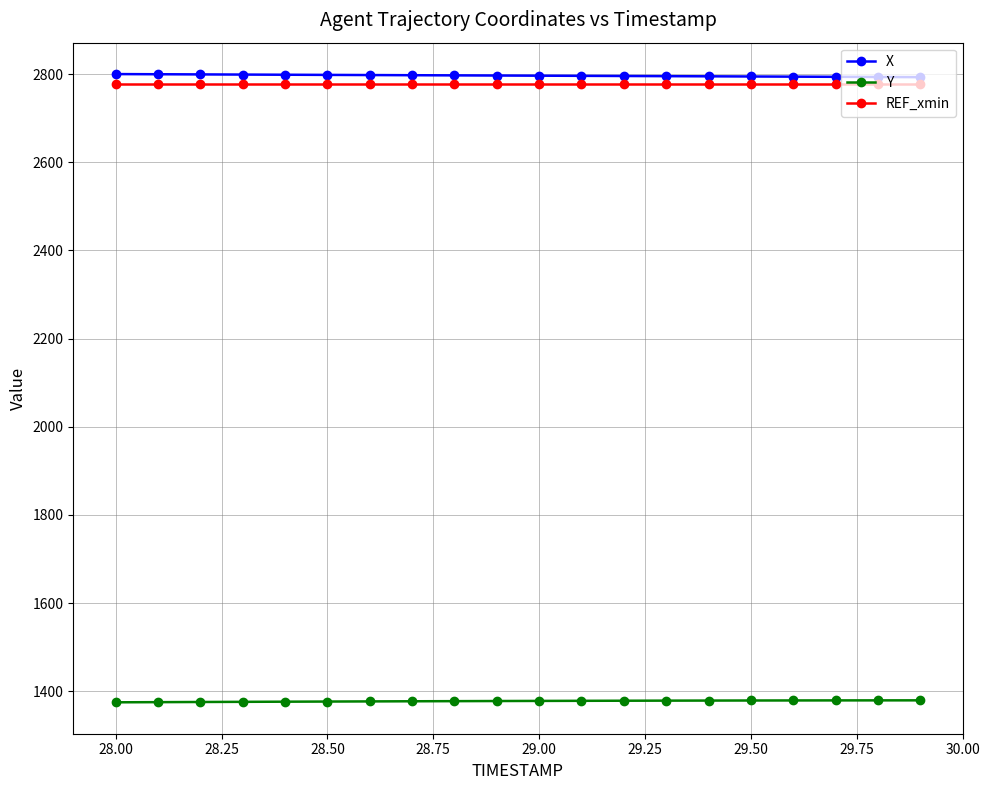

What is the greatest value displayed?

2799.9